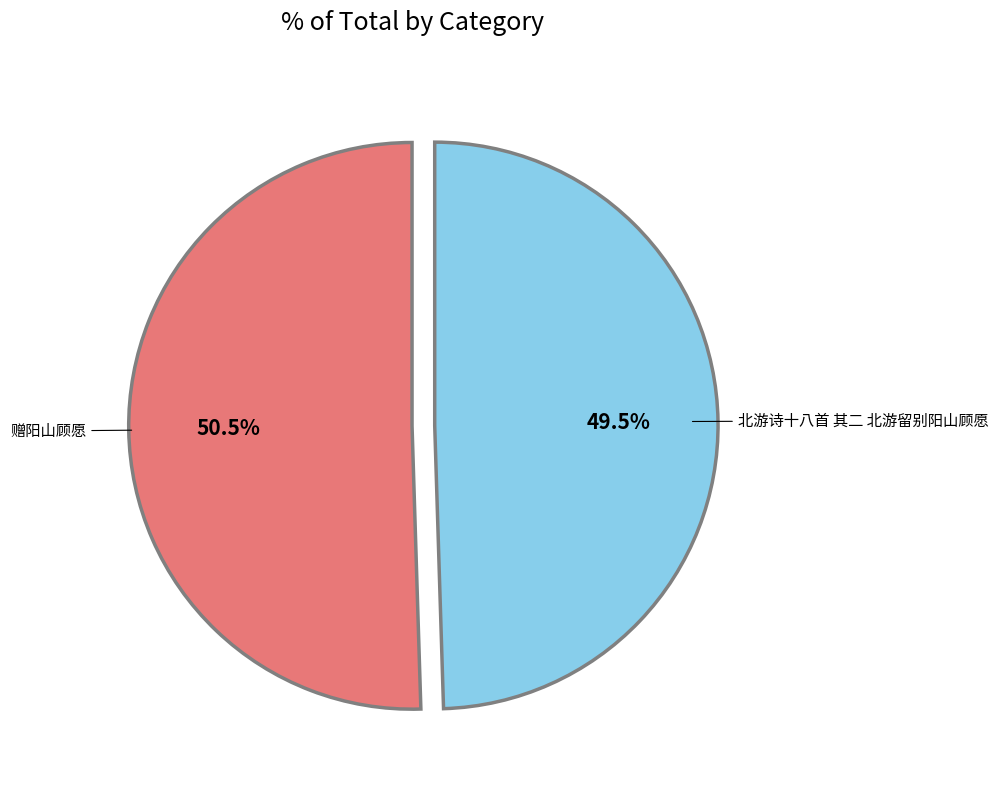

Is there any slice that represents more than half of the pie?

Yes